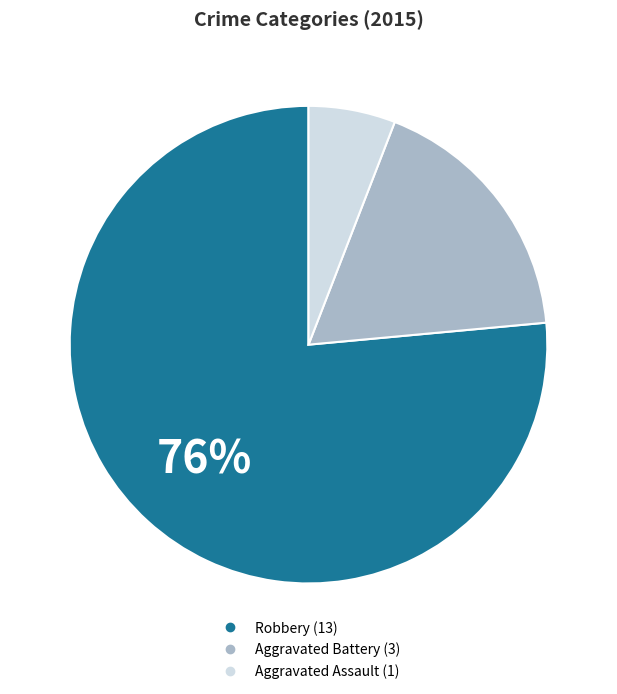

To the nearest percent, what is the combined percentage of Aggravated Assault and Robbery?

82%